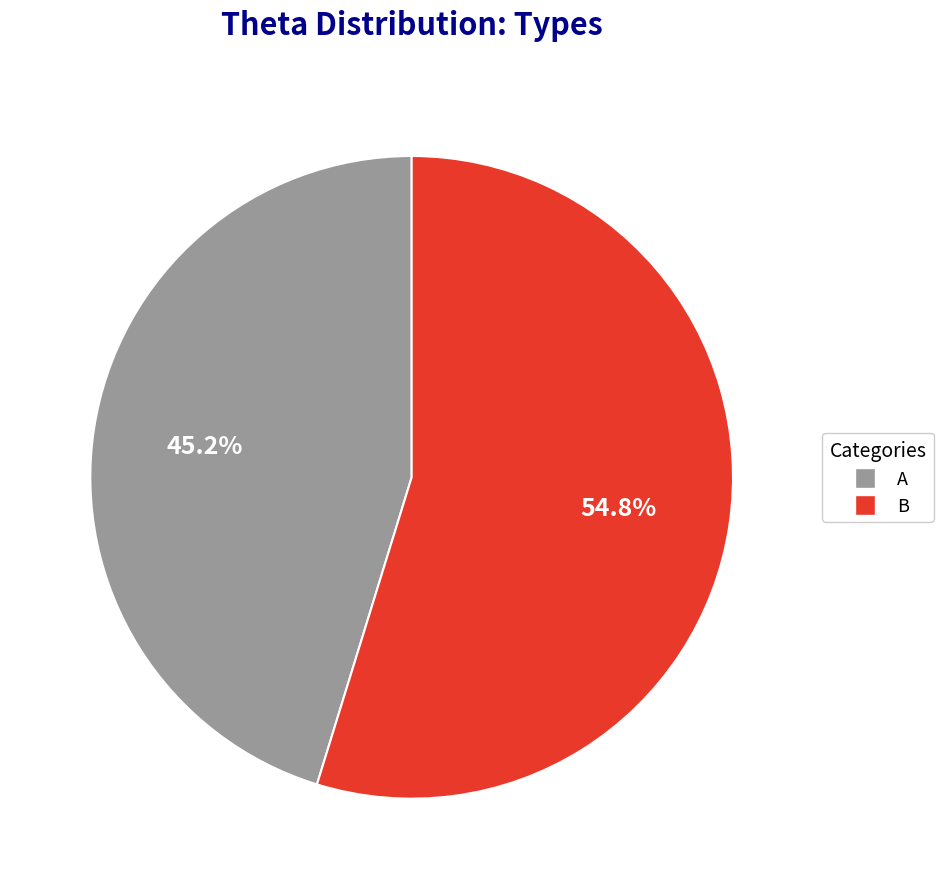

Does any single category account for the majority?

Yes